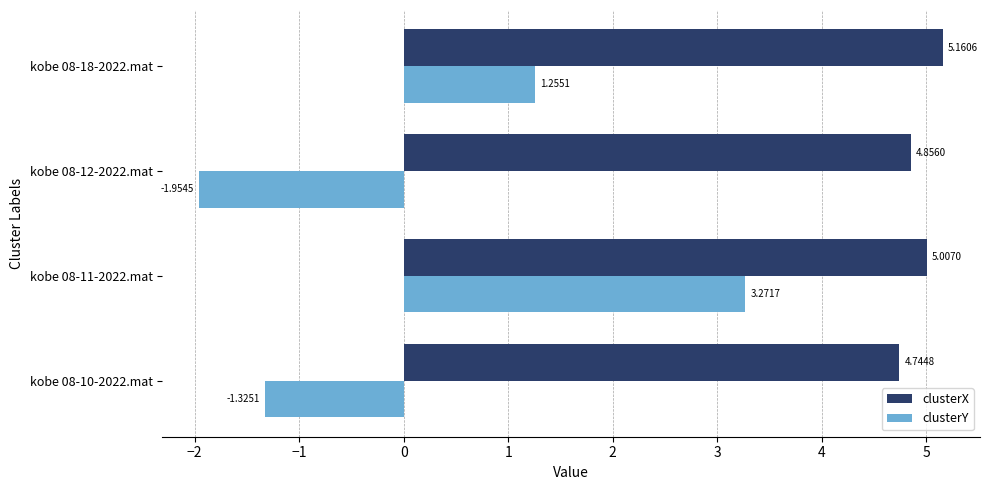

Which series has the largest range (max minus min)?

clusterY